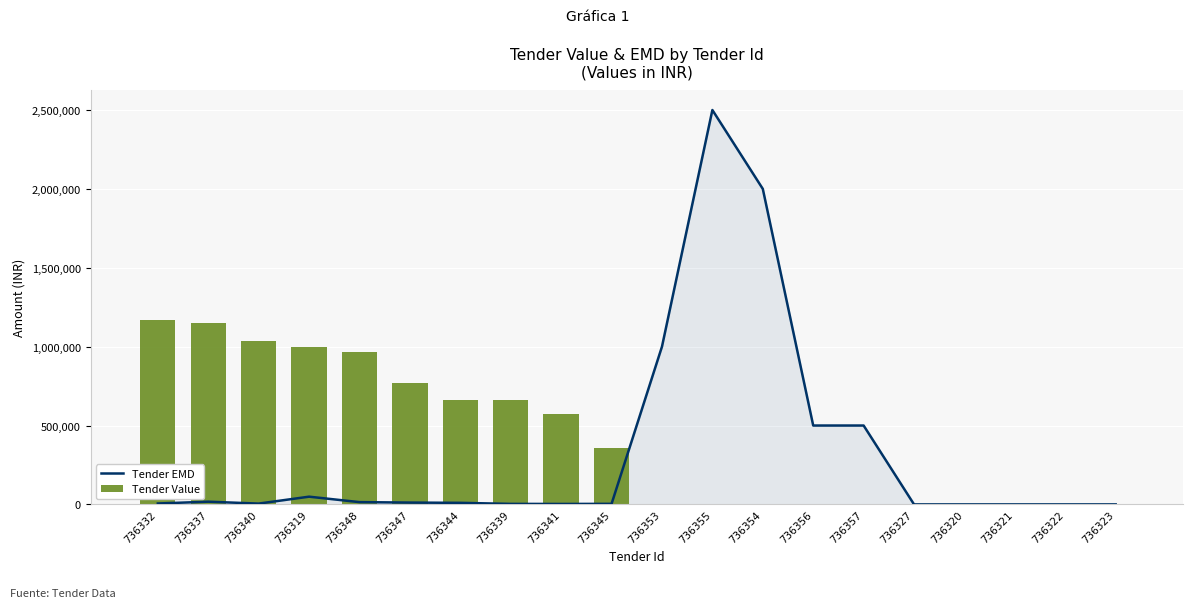

Between 736339 and 736357, which is larger?

736357